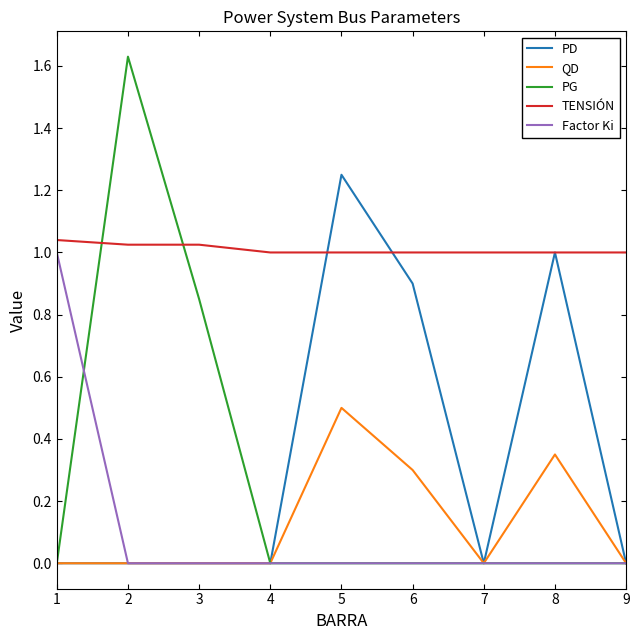

Which category has the highest value in the QD series?

5